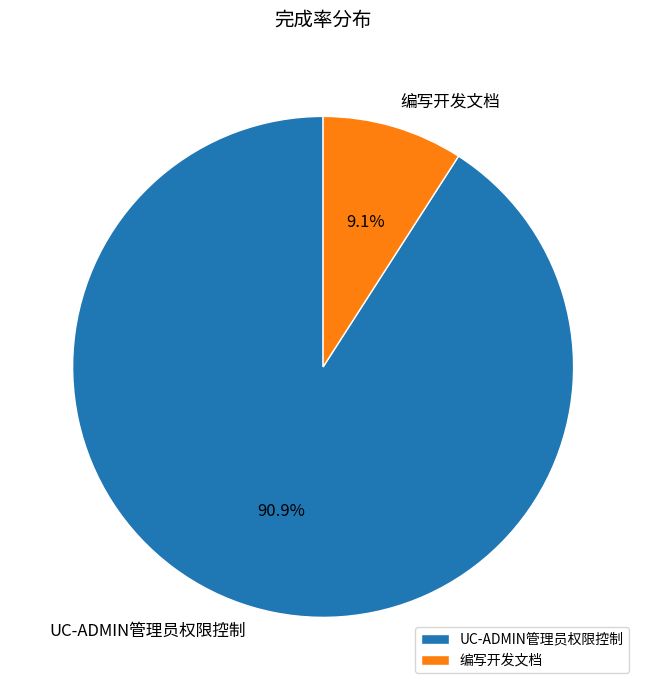

Which has a higher value, 编写开发文档 or UC-ADMIN管理员权限控制?

UC-ADMIN管理员权限控制